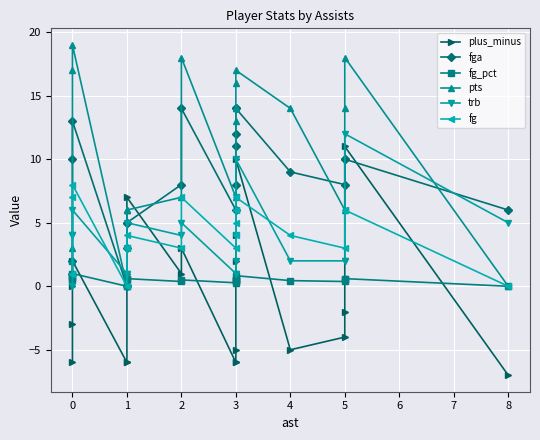

The fg_pct series shows 0.1 at 3. True or false?

False